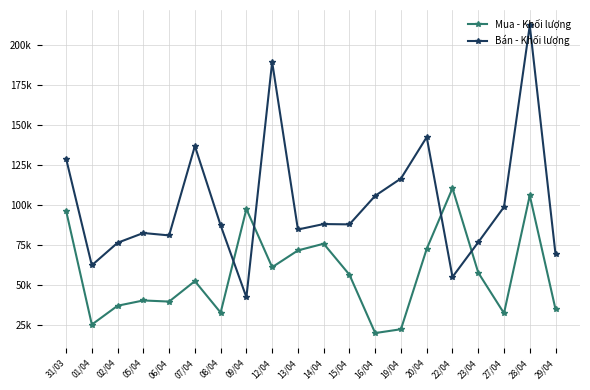

Read the Mua - Khối lượng value at 15/04.

56400